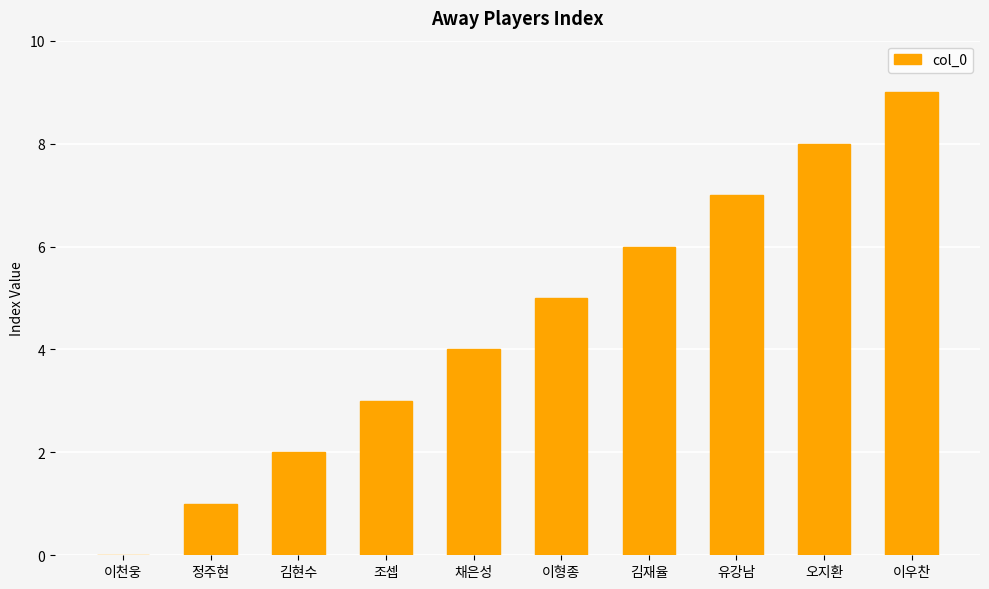

What is the ratio of the value at 오지환 to the value at 유강남?

1.1